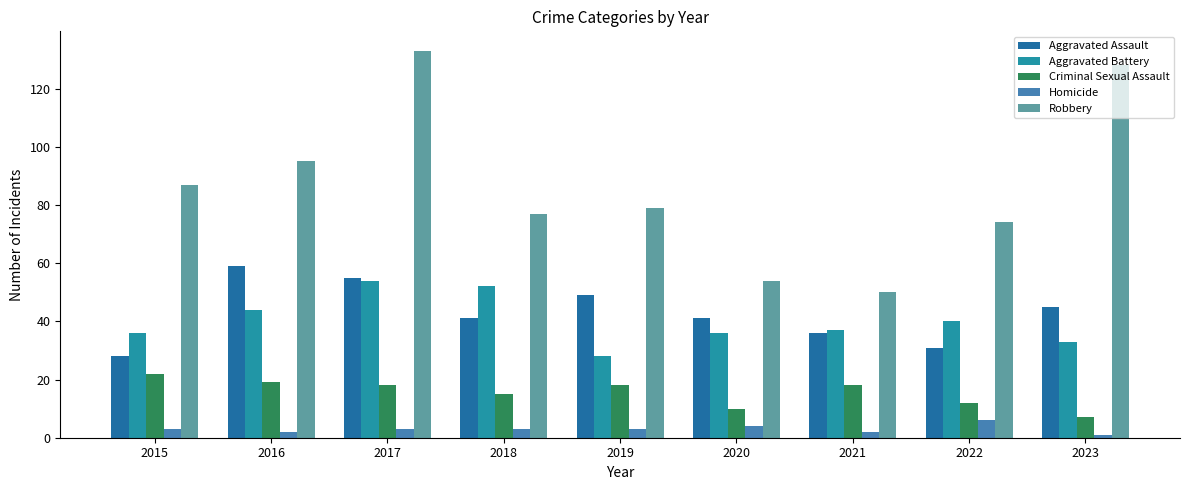

At which label does Robbery reach its peak?

2017